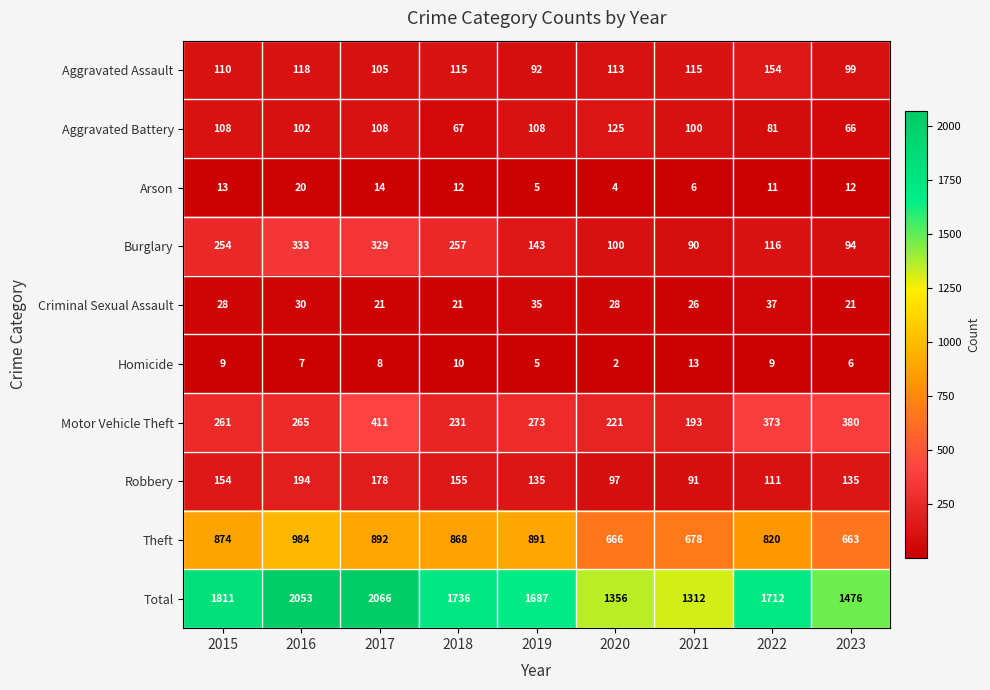

Rank the series by their maximum value, from highest to lowest.

Total, Theft, Motor Vehicle Theft, Burglary, Robbery, Aggravated Assault, Aggravated Battery, Criminal Sexual Assault, Arson, Homicide